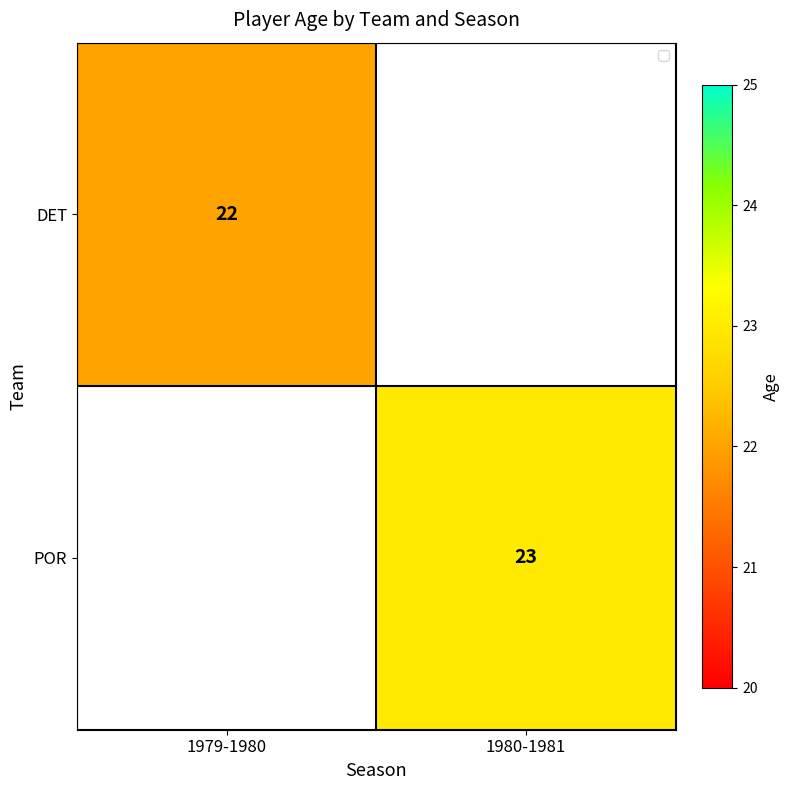

True or false: POR has a value of 23 at 1980-1981.

True